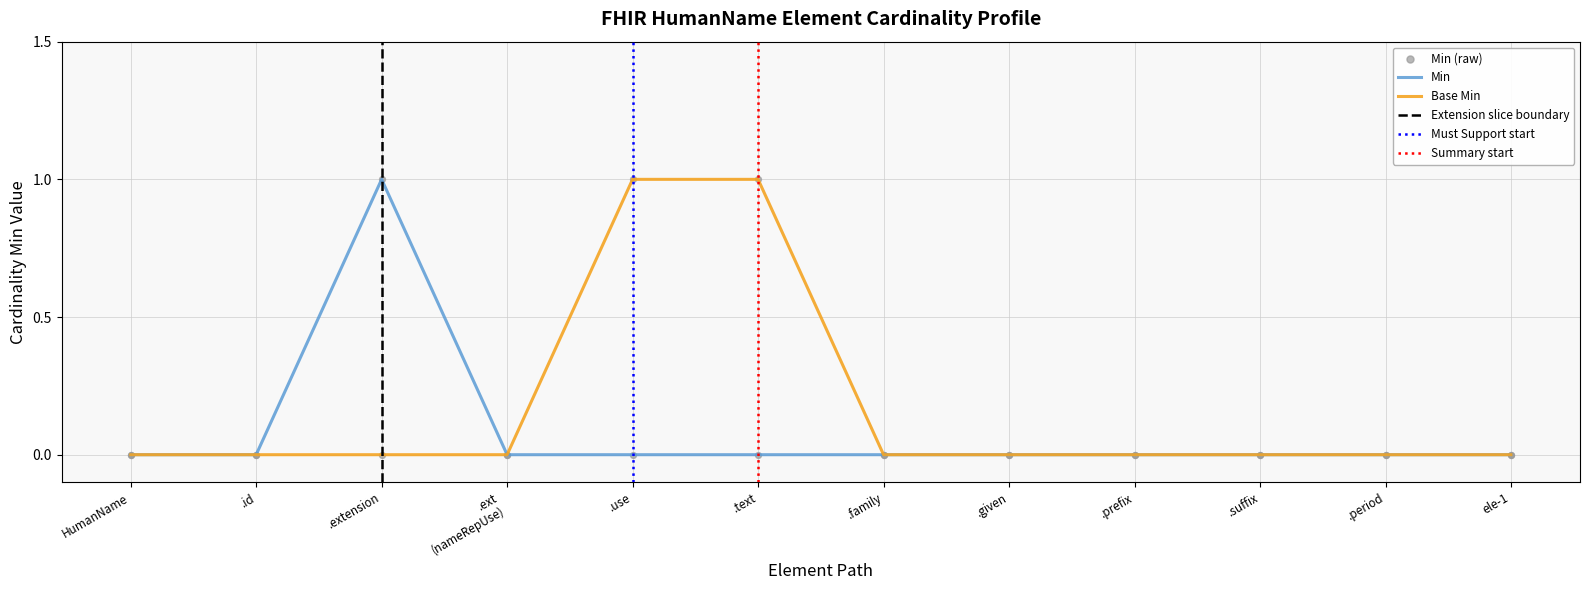

Which series reaches the maximum Y coordinate?

Min